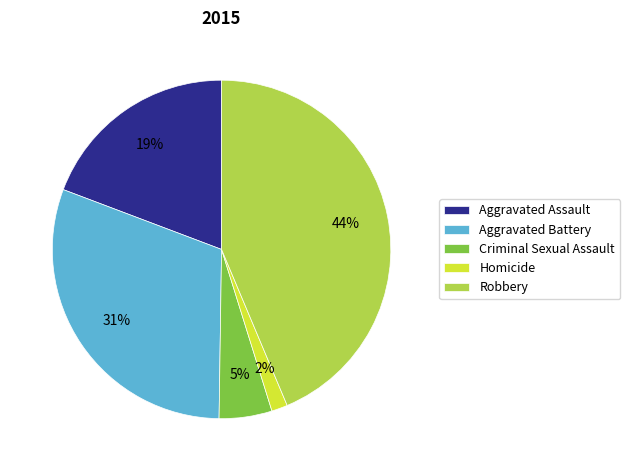

Approximately how many times larger is the value at Aggravated Assault compared to Criminal Sexual Assault?

3.8